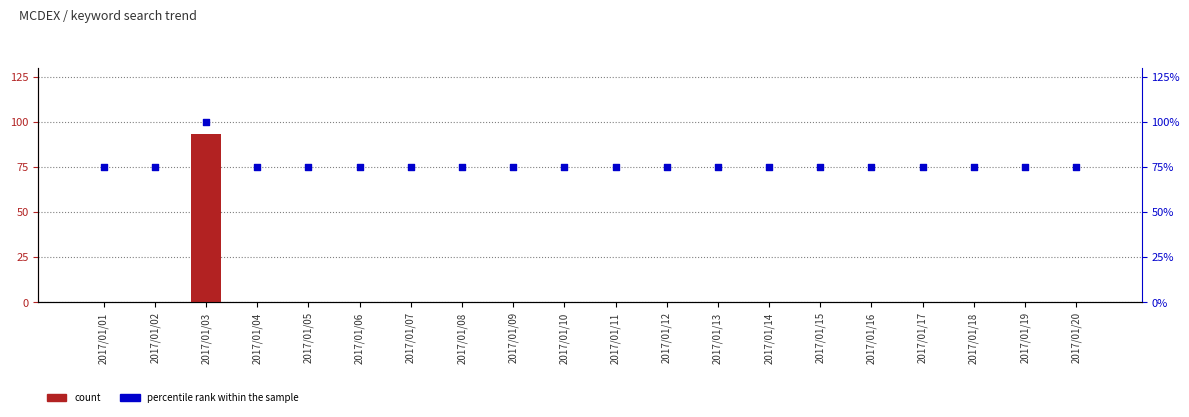

What is the total value across all series at 2017/01/09?

75